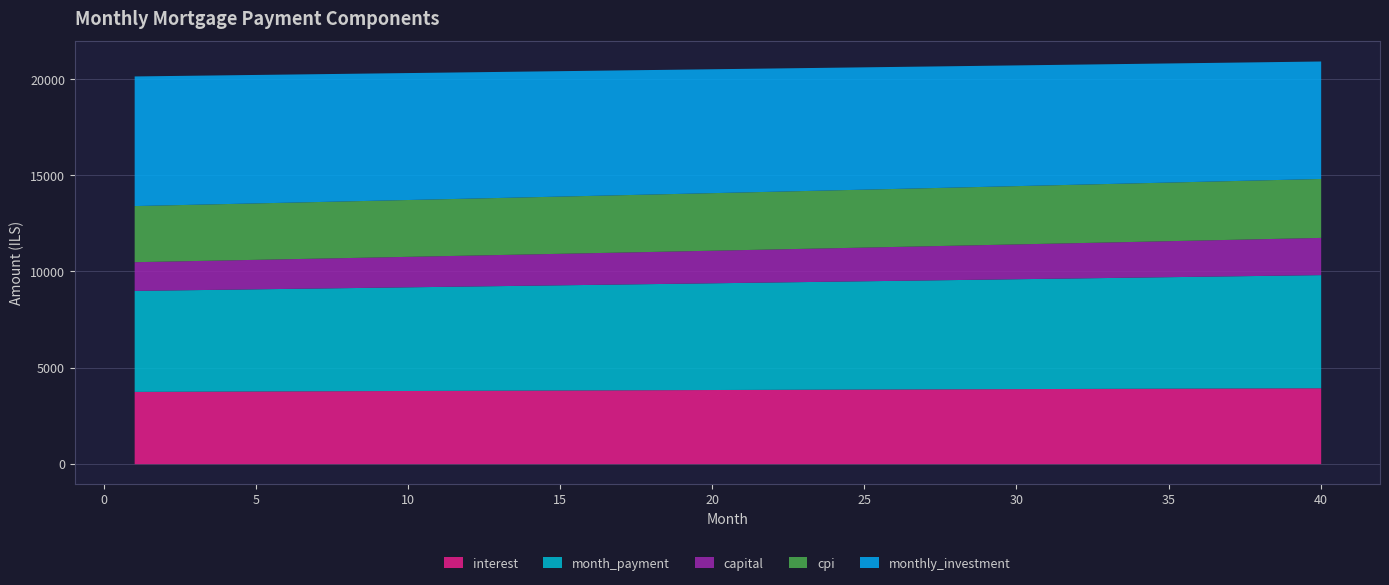

The value of monthly_investment at 29 is 6298.4. True or false?

True